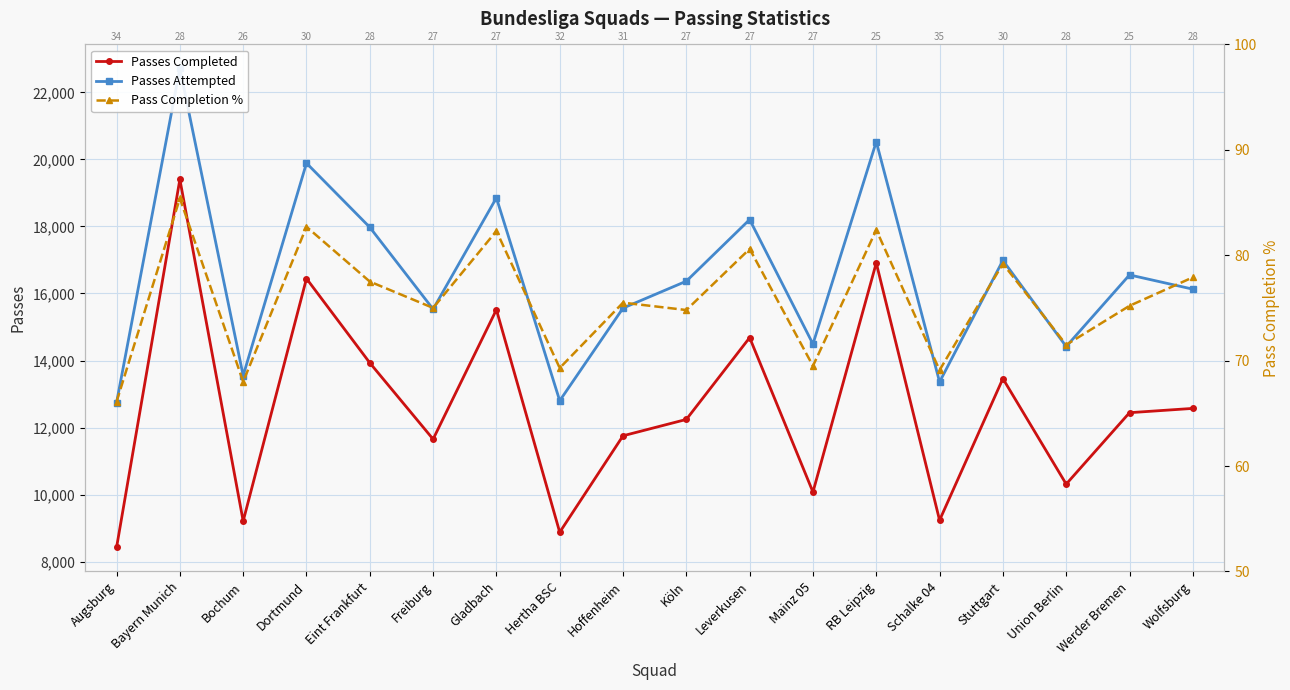

What is the sum of the Pass Completion % values at Freiburg and Stuttgart?

154.2